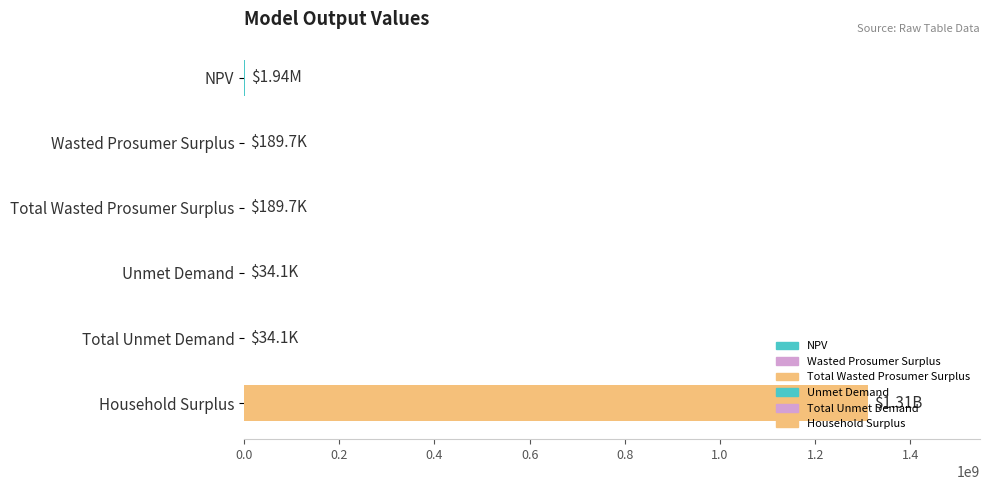

What is the sum of all values?

1312607156.0